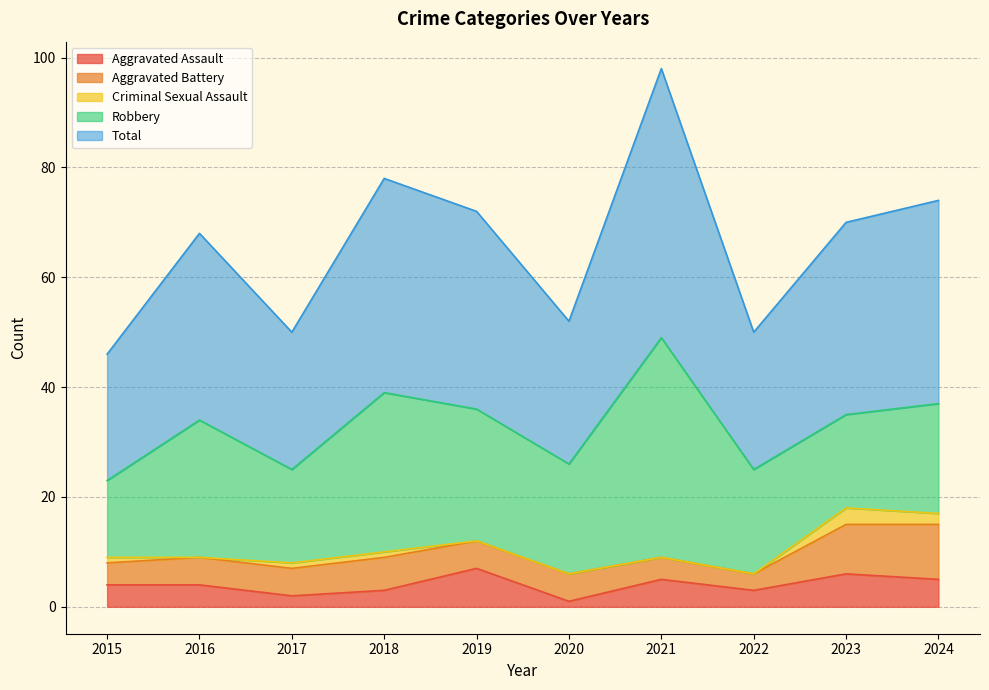

Is it true that Aggravated Assault equals 3 at 2022?

True